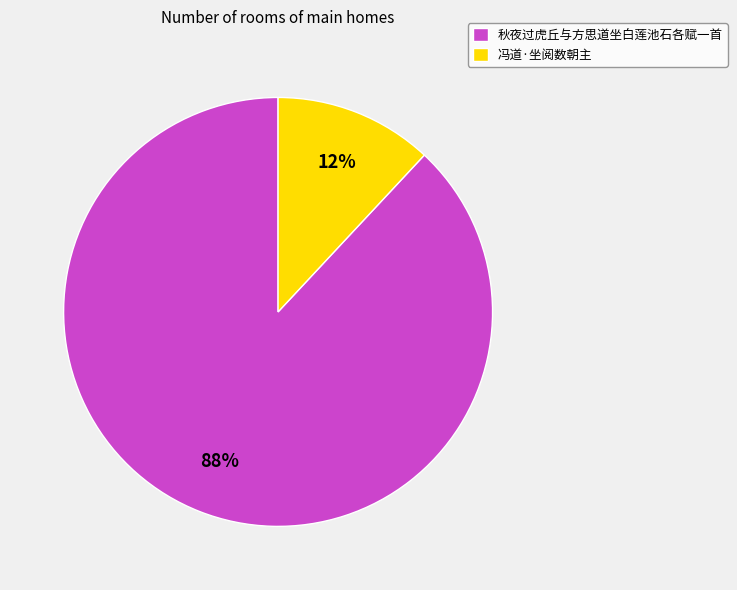

Is 冯道·坐阅数朝主 the majority of the pie?

No